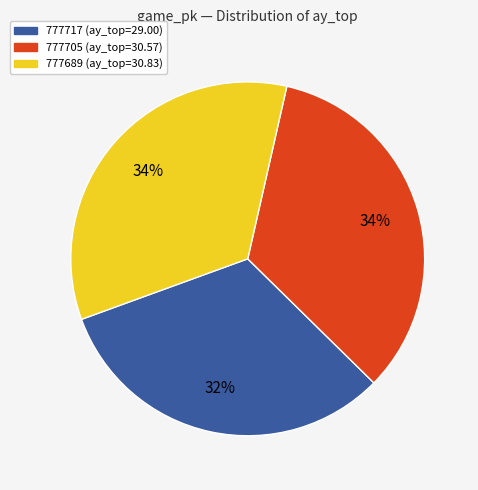

Between 777689 and 777717, which is larger?

777689